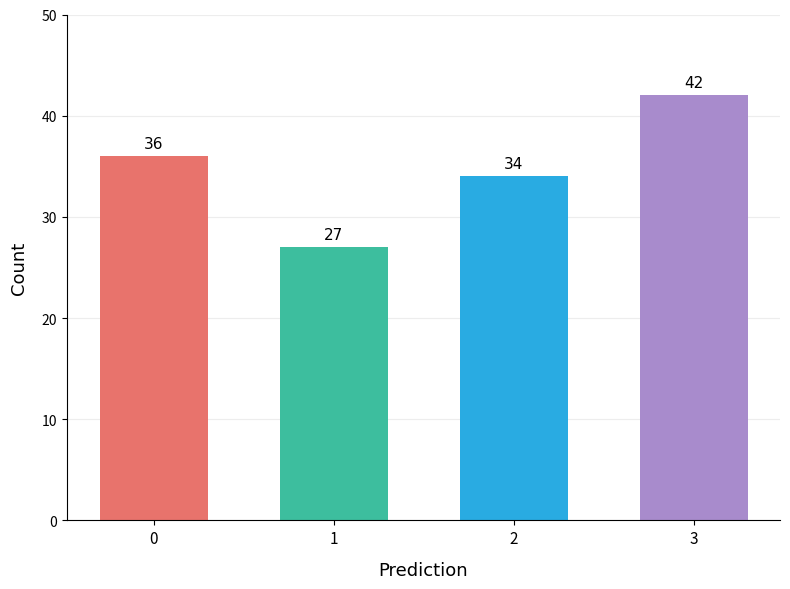

What is the sum of all values?

139